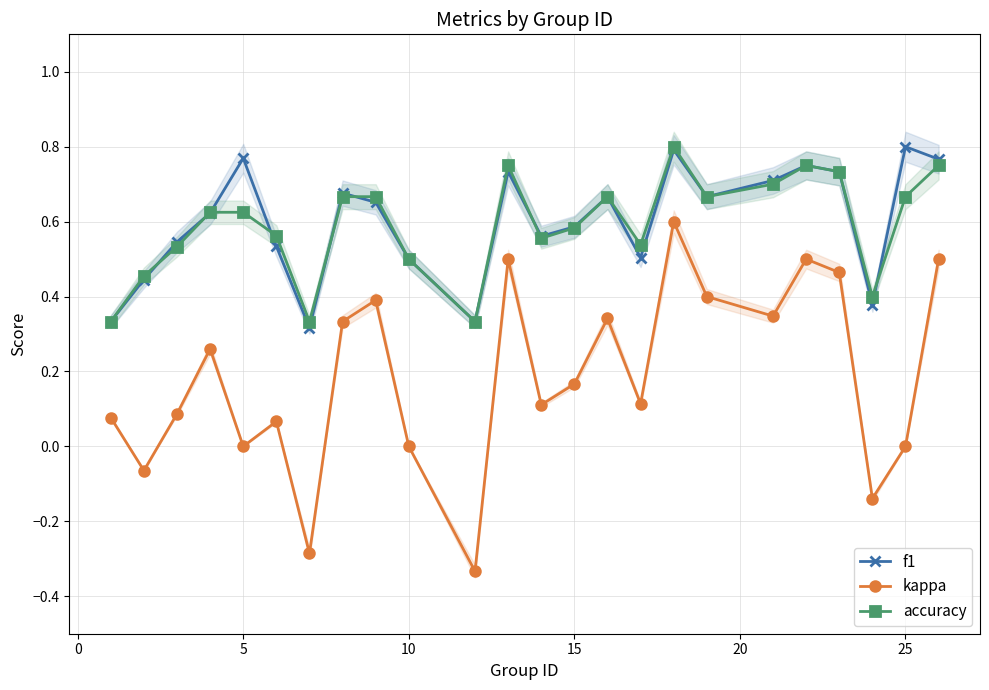

At which category does f1 reach its first local peak?

5